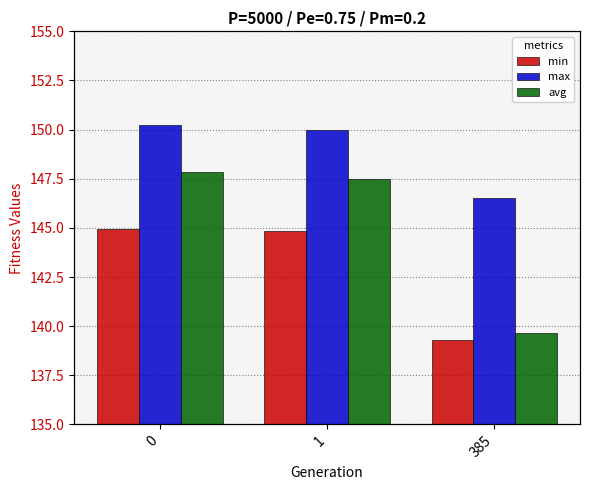

What is the value of the avg bar at the 1st from the left?

147.9